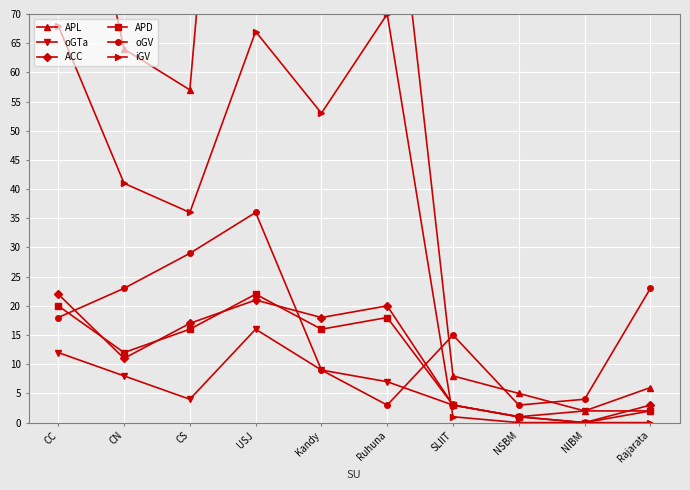

Which series changed the most between NIBM and Rajarata?

oGV